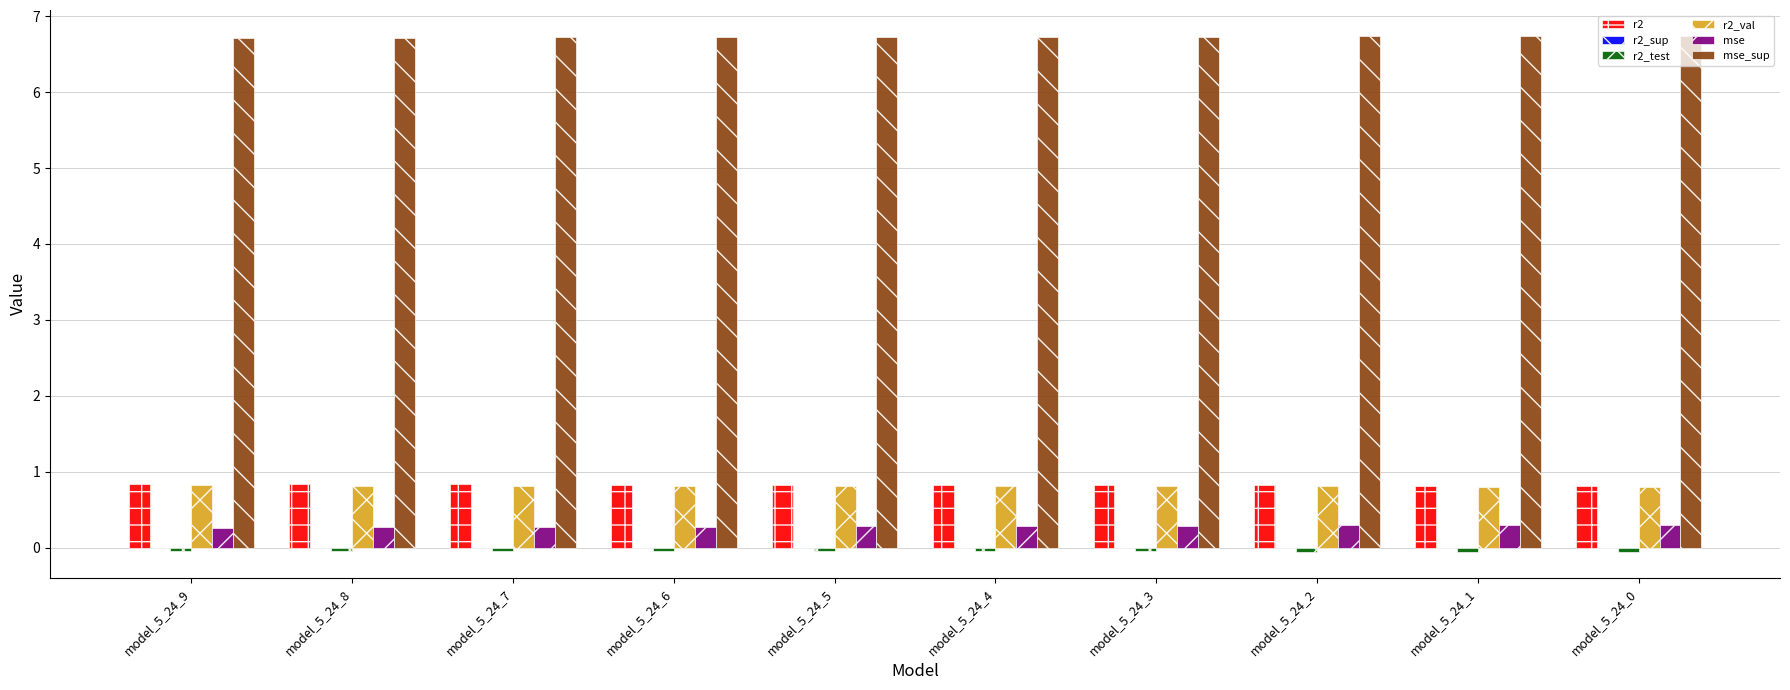

Is it true that r2_val equals 1.1 at model_5_24_0?

False